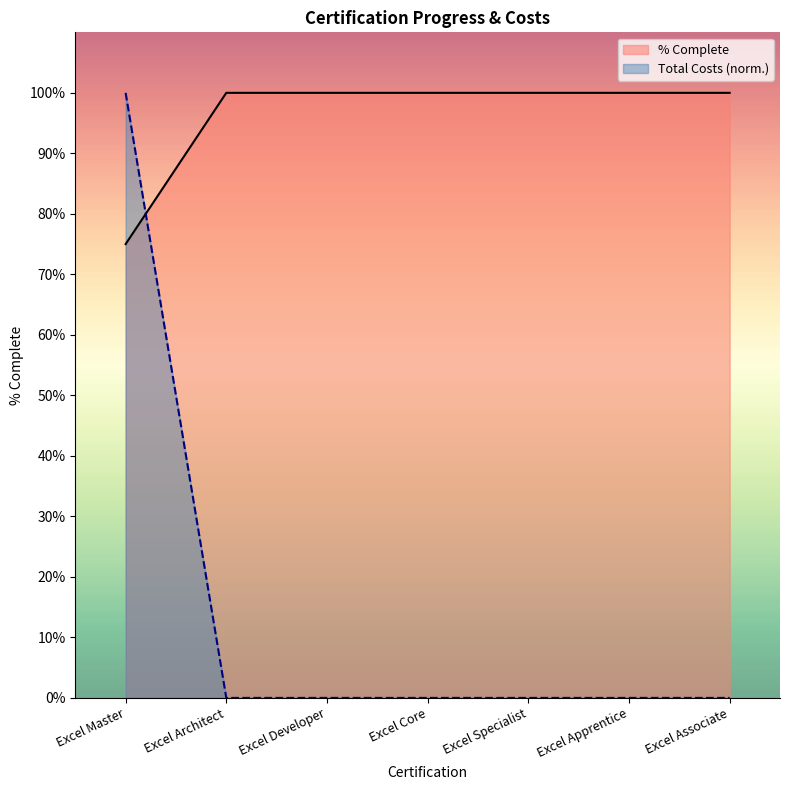

What are all the series names shown in the legend?

% Complete, Total Costs (norm.)